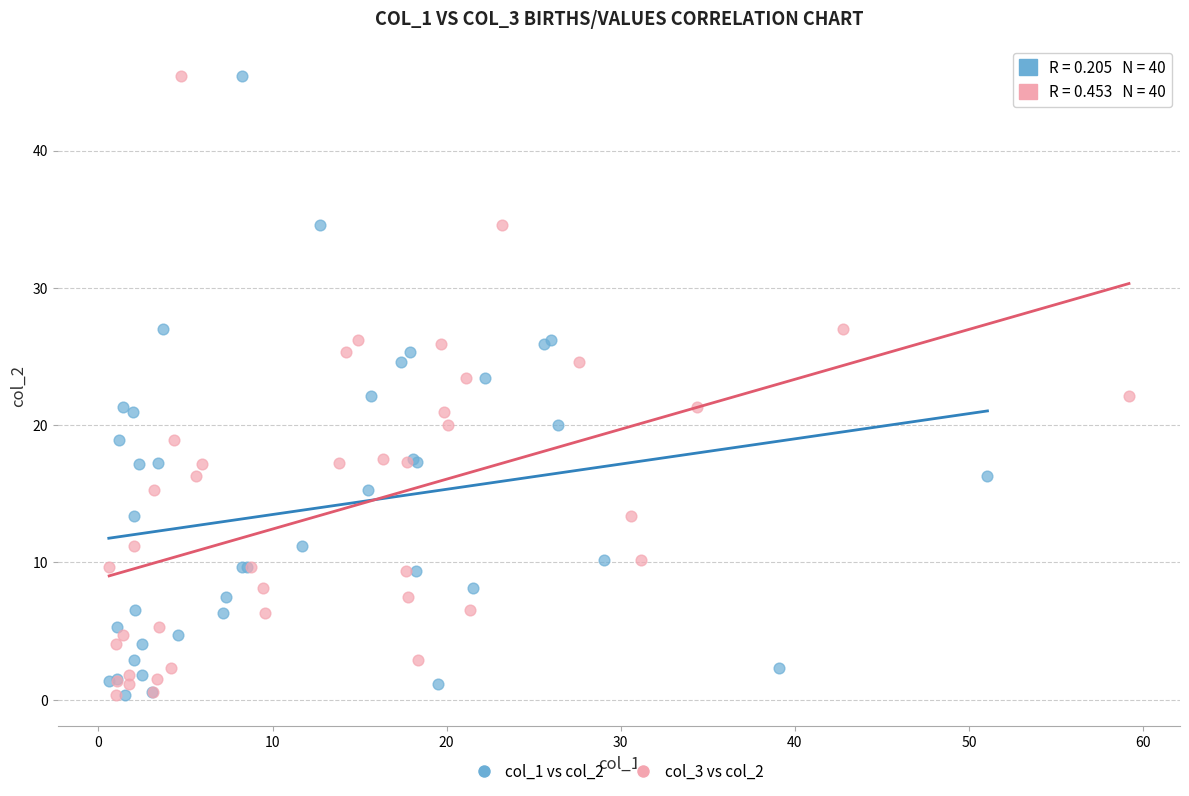

What are all the series names shown in the legend?

col_1 vs col_2, col_3 vs col_2